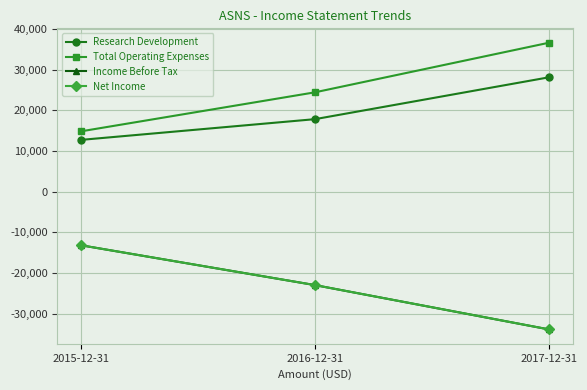

What position from the right is 2016-12-31?

2